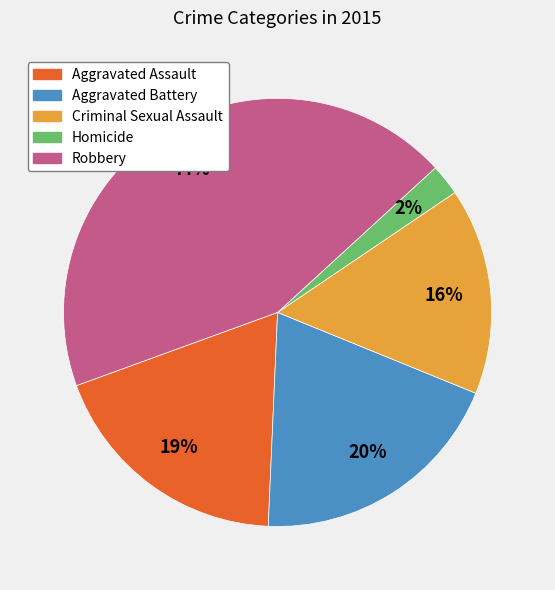

Is it true that Aggravated Battery is 20% of the pie?

True